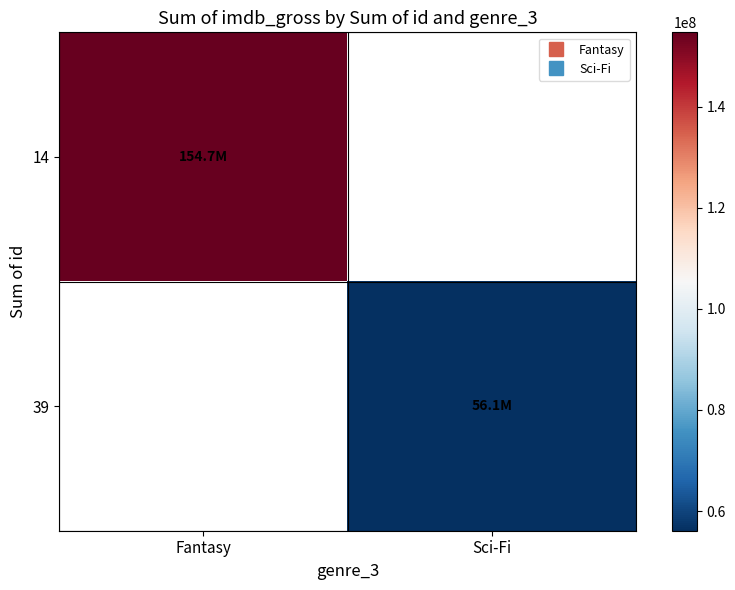

What is the smallest value displayed?

56120000.0